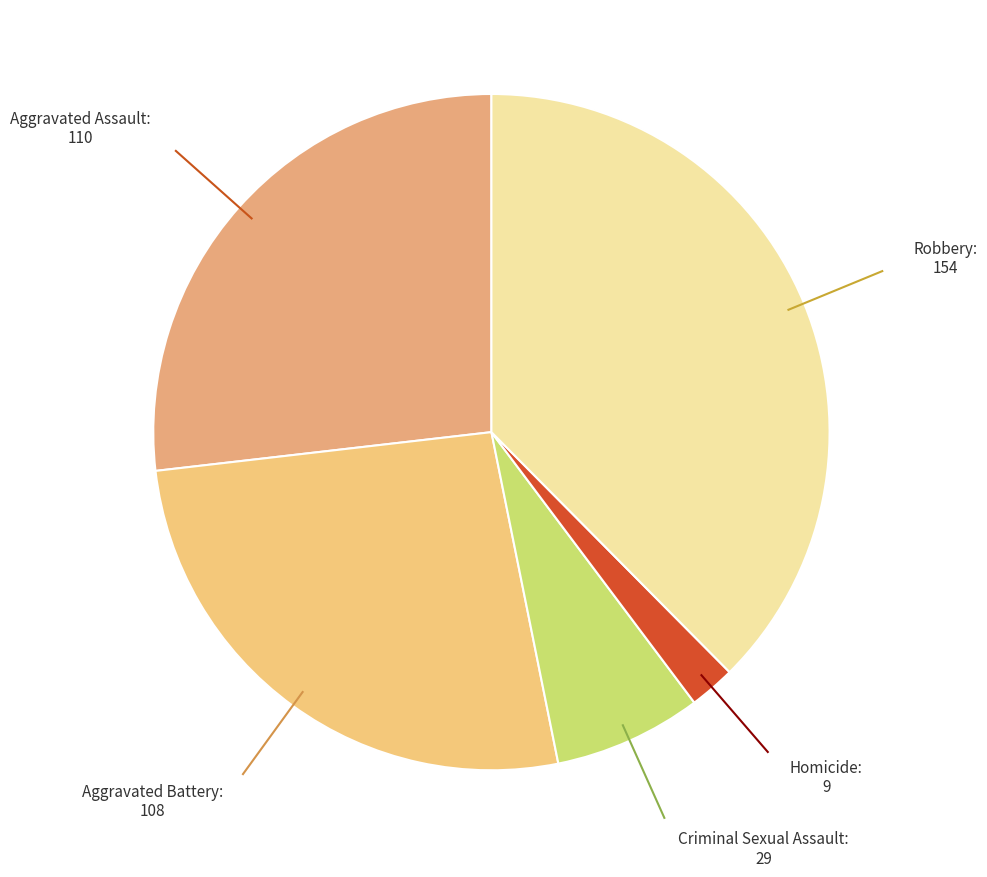

What is the largest slice in the pie chart?

Robbery